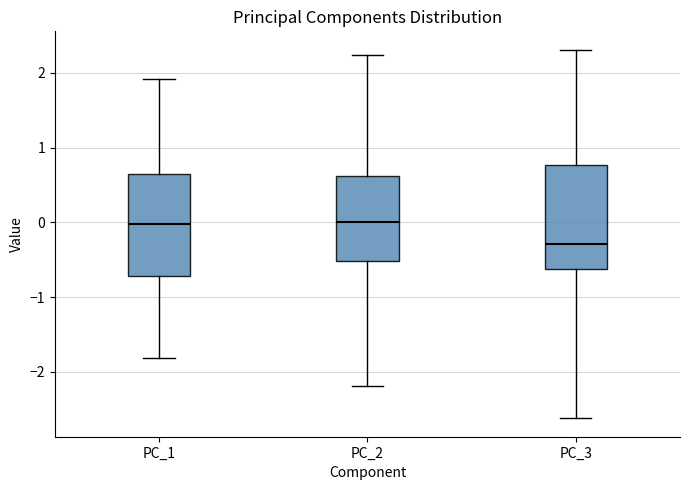

Reading left to right, read every box against the y-axis: the position of its median line, the range the box covers, and the ends of its whiskers. The values are not printed on the chart, so give them approximately, as read against the axis.

PC_1: median 0.0, box -0.7 to 0.6, whiskers -1.8 to 1.9
PC_2: median 0.0, box -0.5 to 0.6, whiskers -2.2 to 2.2
PC_3: median -0.3, box -0.6 to 0.8, whiskers -2.6 to 2.3